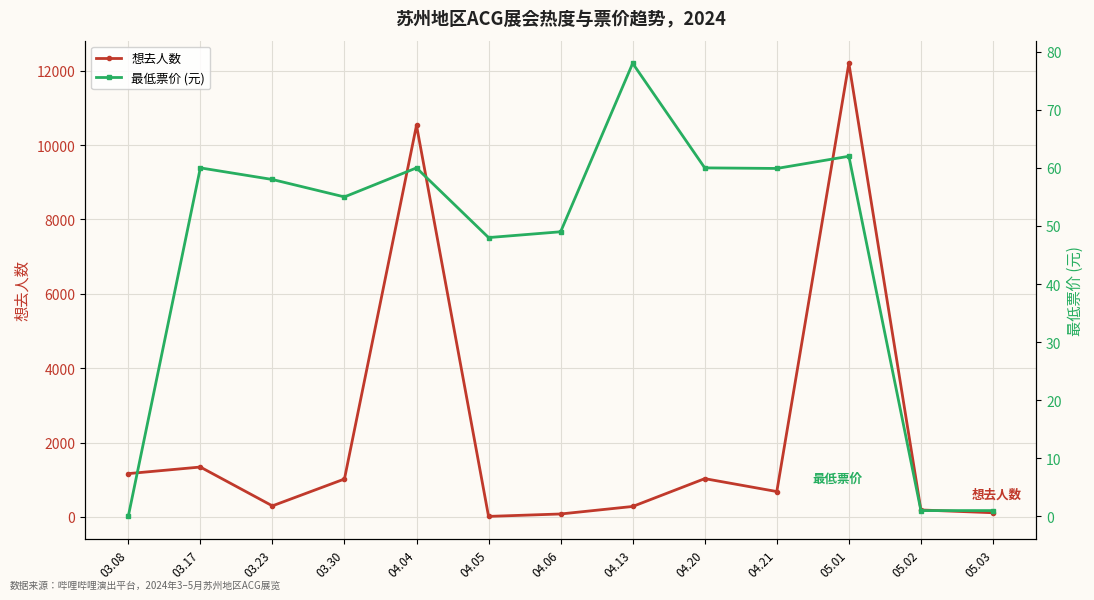

After their last crossing, which series has the higher values: 最低票价 (元) or 想去人数?

想去人数